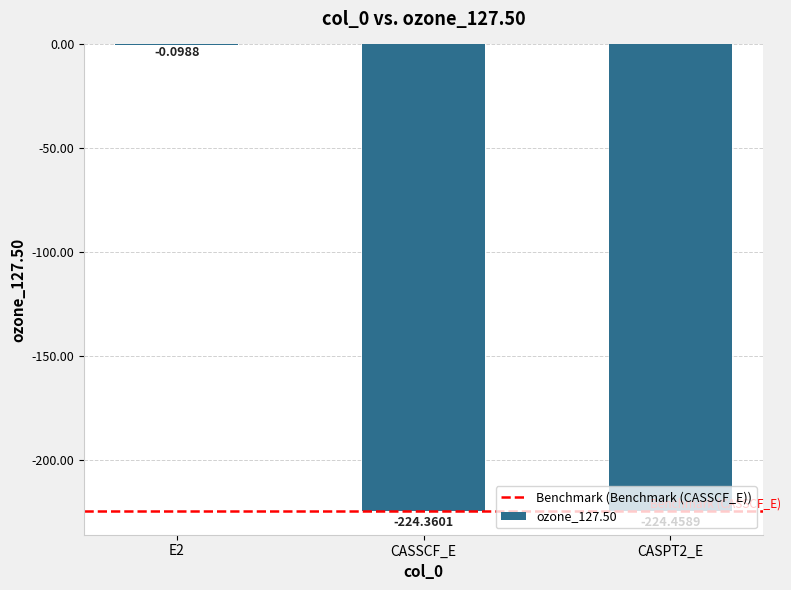

How many values exceed -224?

1